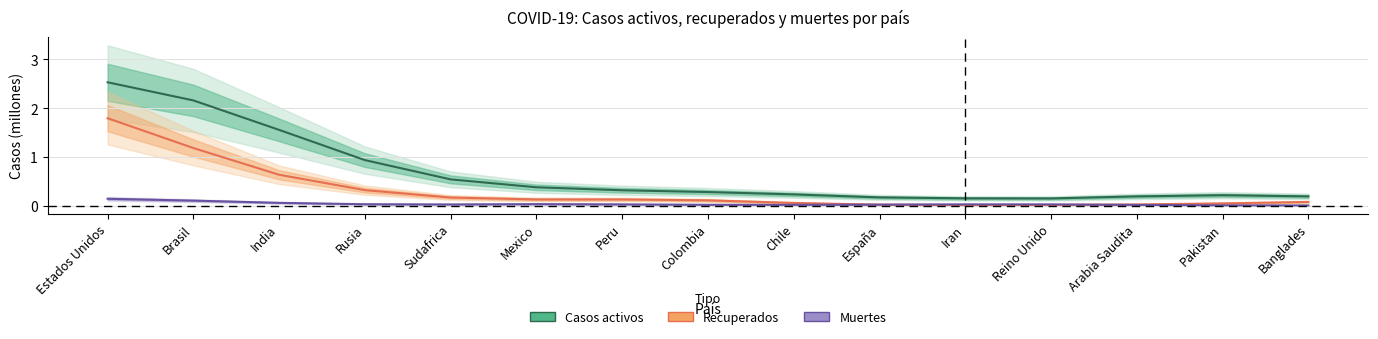

Which series has the largest total across all categories?

Casos activos